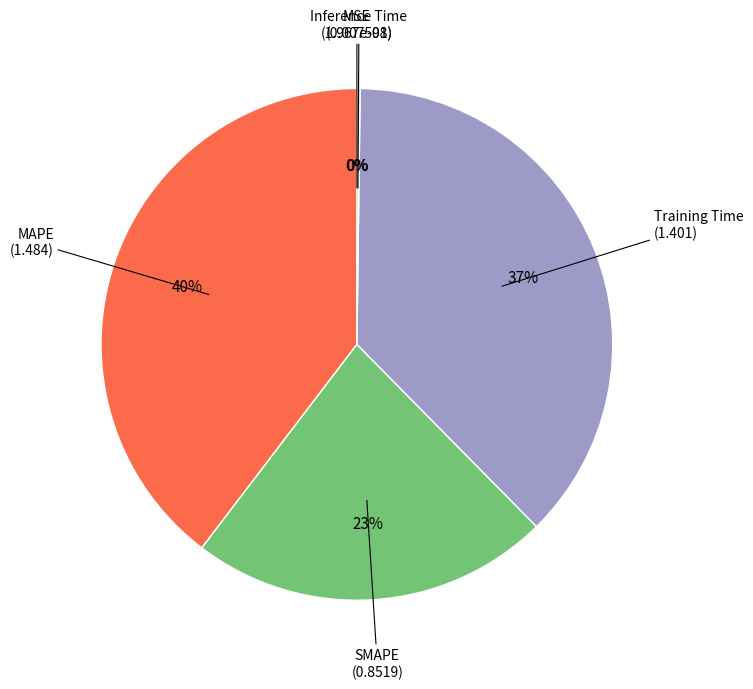

Is there a majority slice in this chart?

No